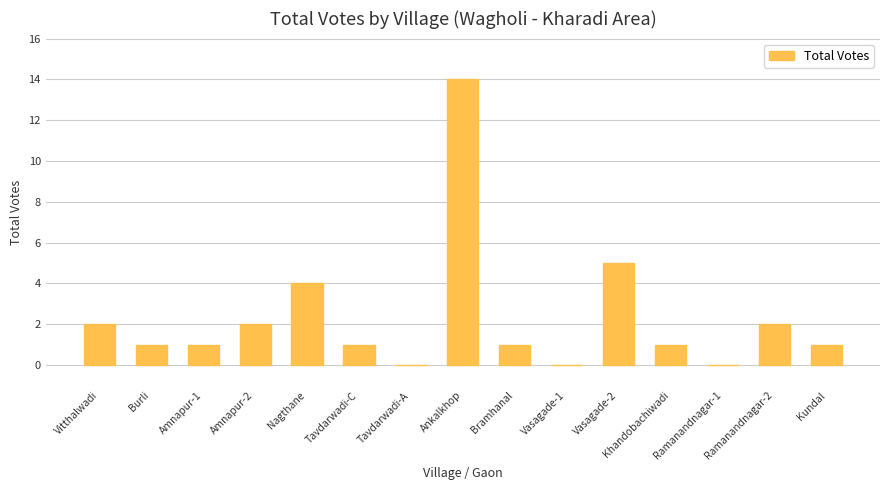

The value at Tavdarwadi-A is -8. True or false?

False